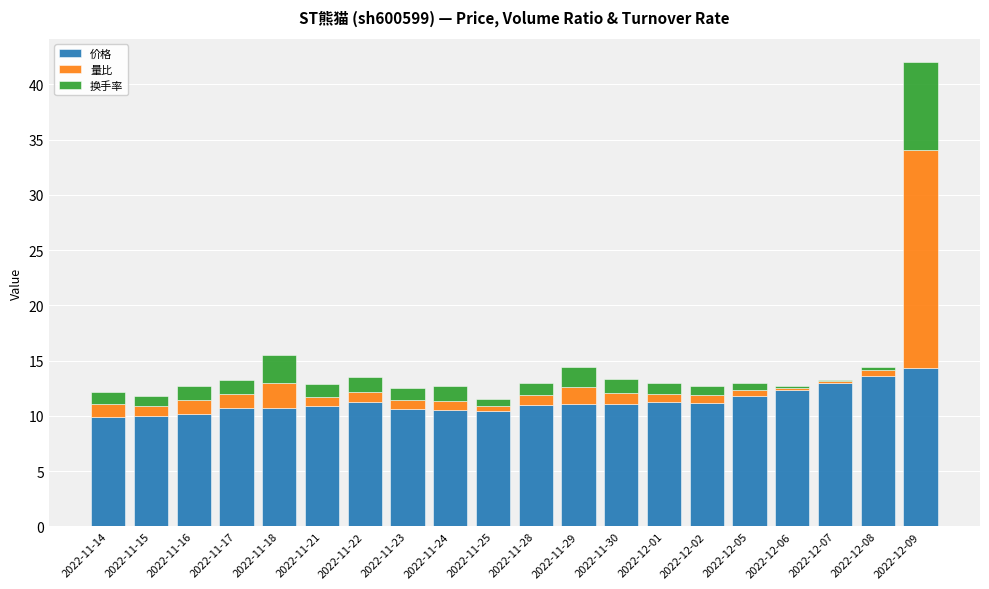

Are the bars horizontal?

No